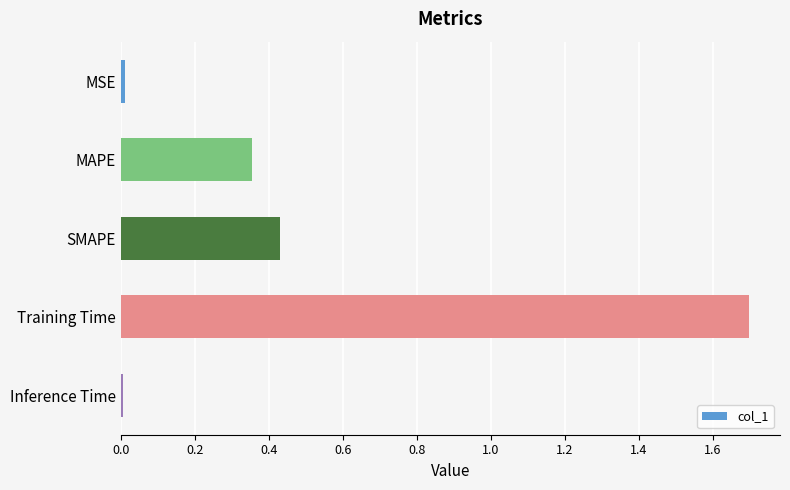

Which label corresponds to the largest value in the chart?

Training Time